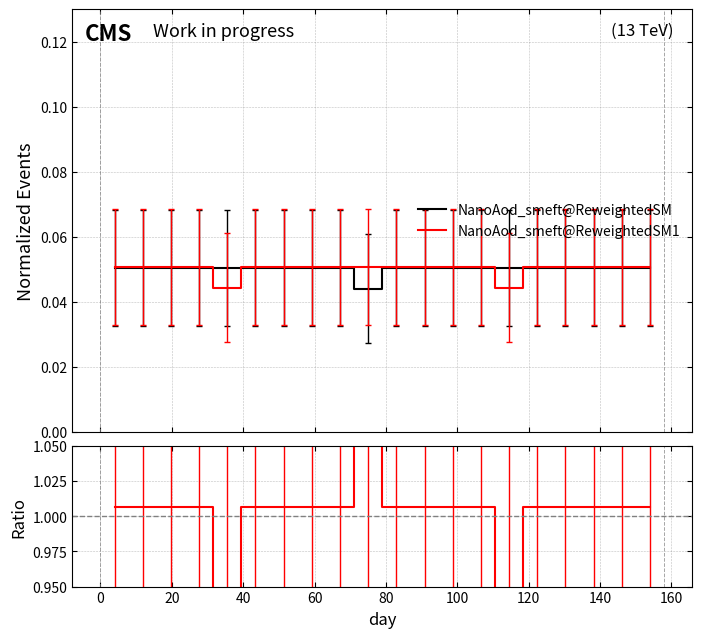

Is the value of ratio at 0 greater than the value of NanoAod_smeft@ReweightedSM1 at 180?

Yes